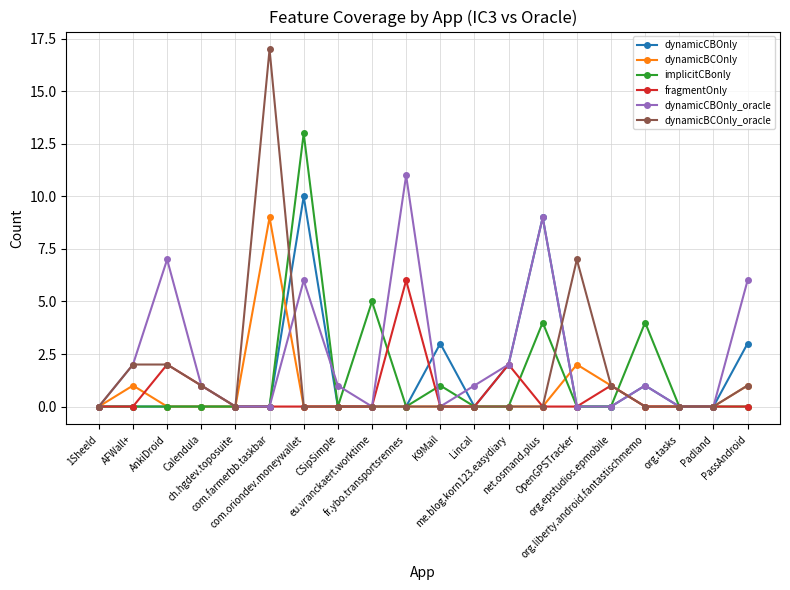

True or false: dynamicCBOnly has more than 1 points higher than both neighbors.

True